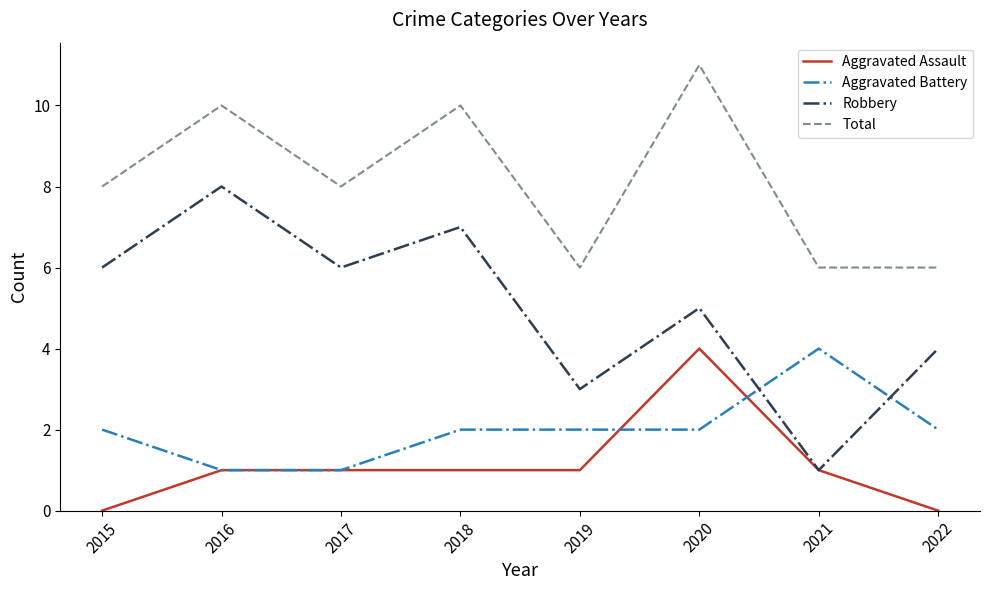

True or false: Aggravated Assault and Total intersect in this chart.

False